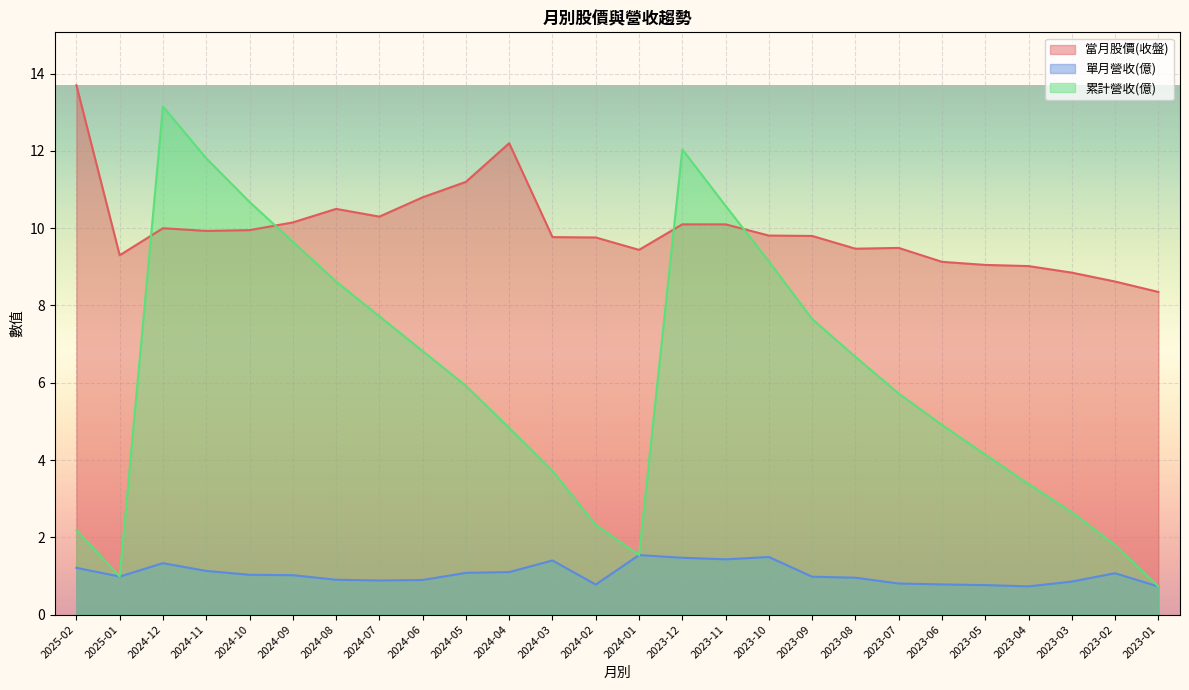

Reading right to left, what are all the values shown in this chart?

當月股價(收盤): 8.3	8.6	8.8	9.0	9.1	9.1	9.5	9.5	9.8	9.8	10.1	10.1	9.4	9.8	9.8	12.2	11.2	10.8	10.3	10.5	10.2	9.9	9.9	10.0	9.3	13.7
單月營收(億): 0.7	1.1	0.9	0.7	0.8	0.8	0.8	1.0	1.0	1.5	1.4	1.5	1.5	0.8	1.4	1.1	1.1	0.9	0.9	0.9	1.0	1.0	1.1	1.3	1.0	1.2
累計營收(億): 0.7	1.8	2.6	3.4	4.1	4.9	5.7	6.7	7.7	9.1	10.6	12.0	1.5	2.3	3.7	4.8	5.9	6.8	7.7	8.6	9.7	10.7	11.8	13.2	1.0	2.2